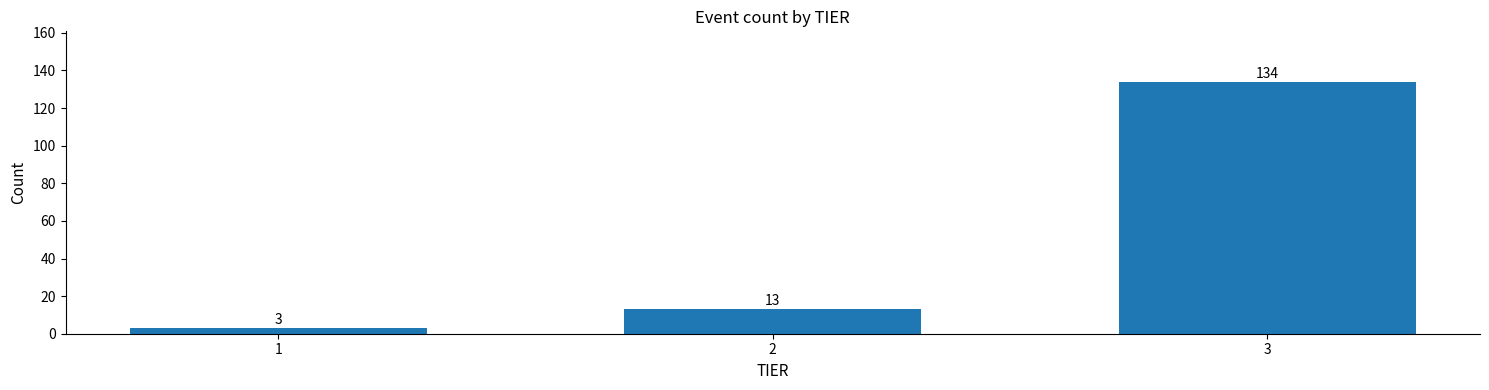

Reading left to right, transcribe all the data shown in this chart.

3	13	134